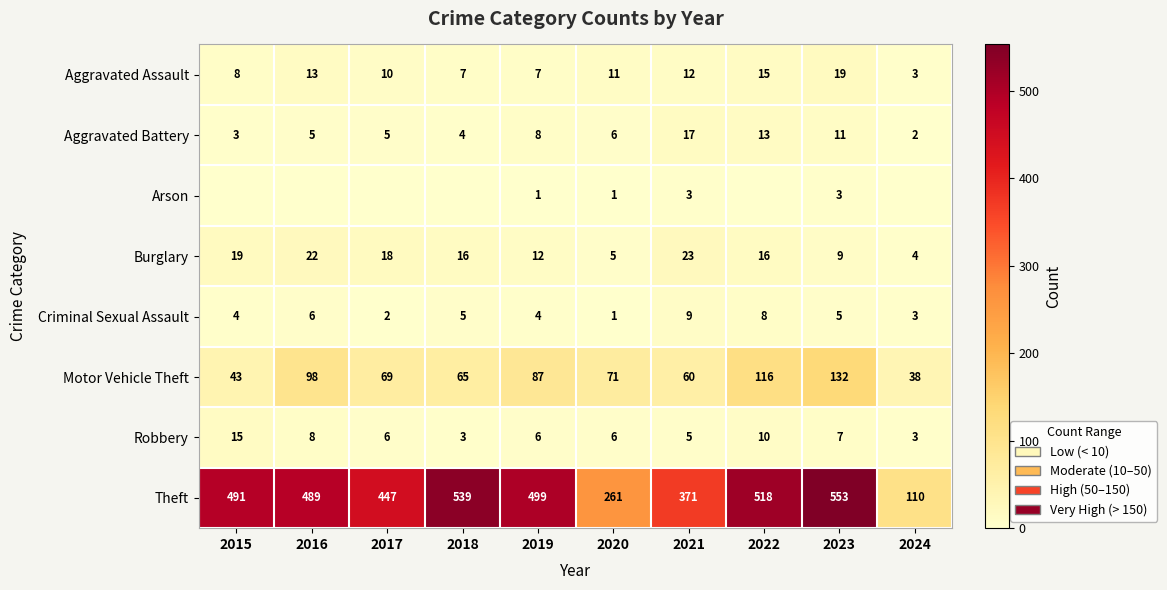

At which category is the sum across all series the highest?

2023